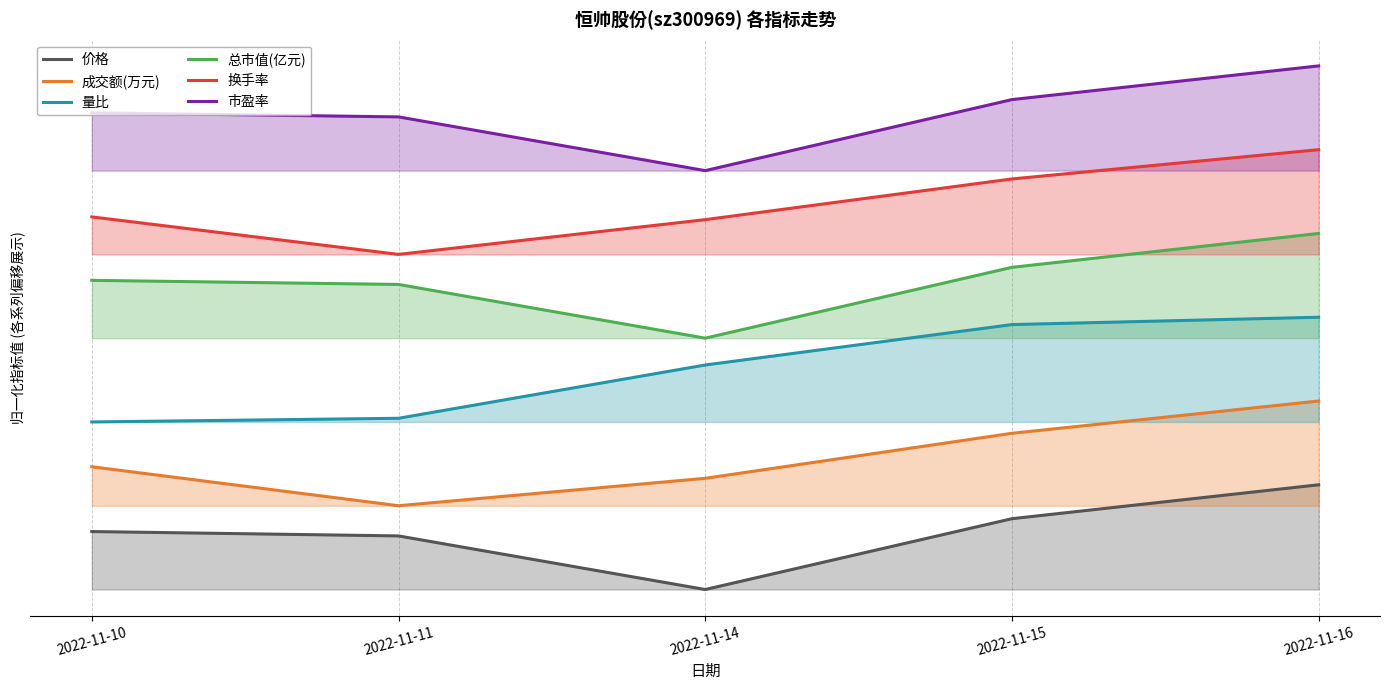

What is the highest value of the 换手率 series?

4.2